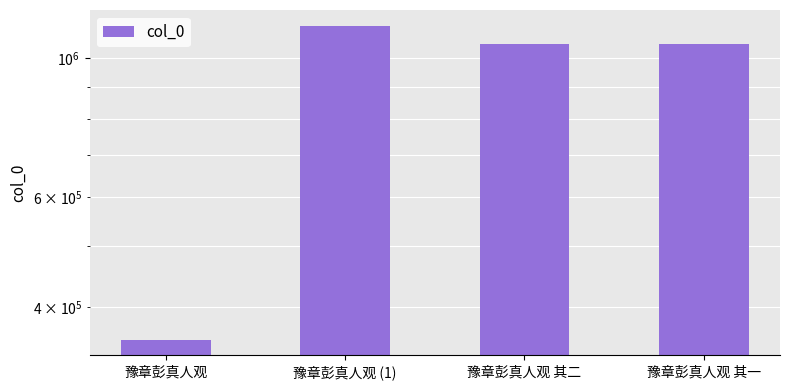

What is the maximum value shown in the chart?

1127546